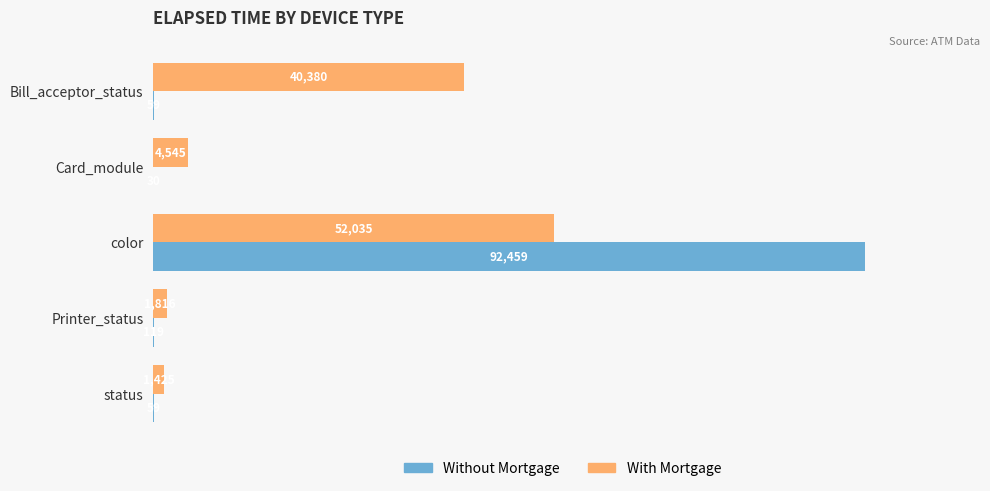

Which series has the largest total across all categories?

With Mortgage